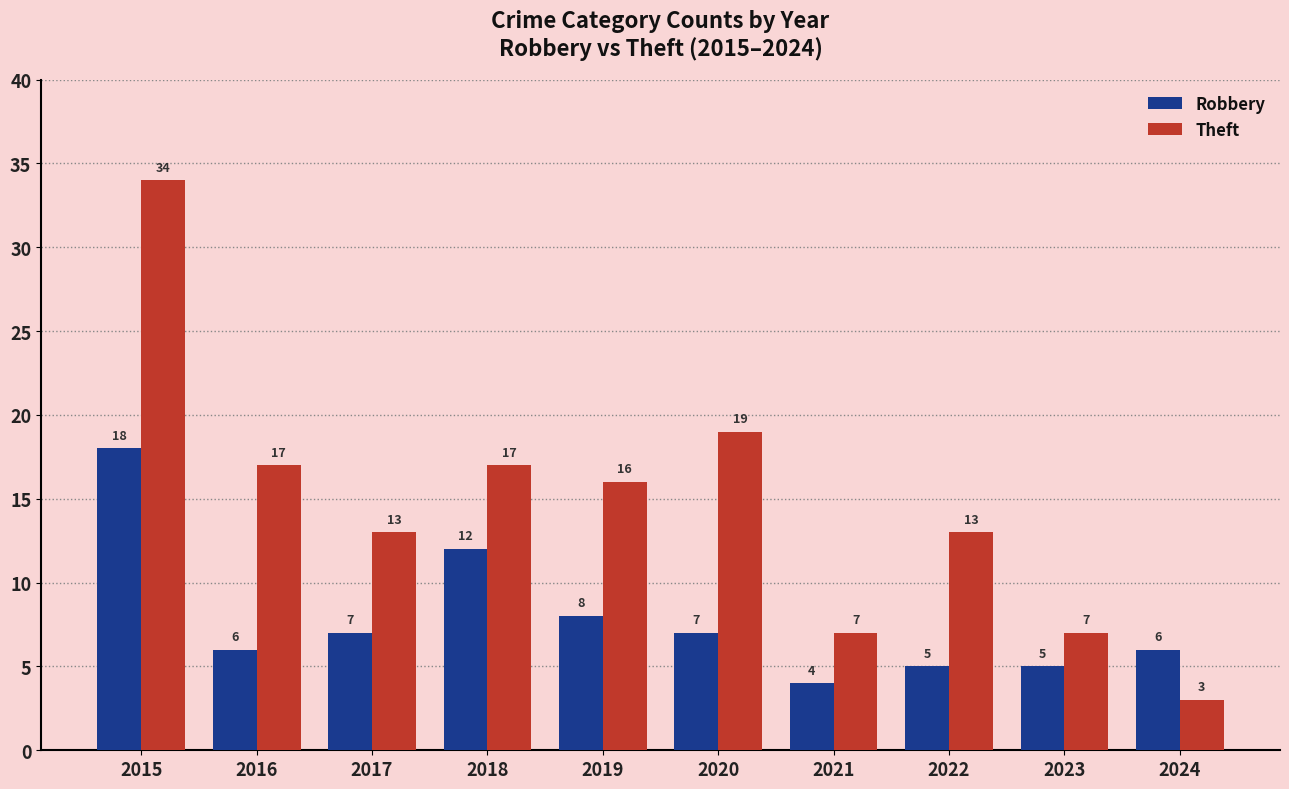

Which series has the widest spread of values?

Theft